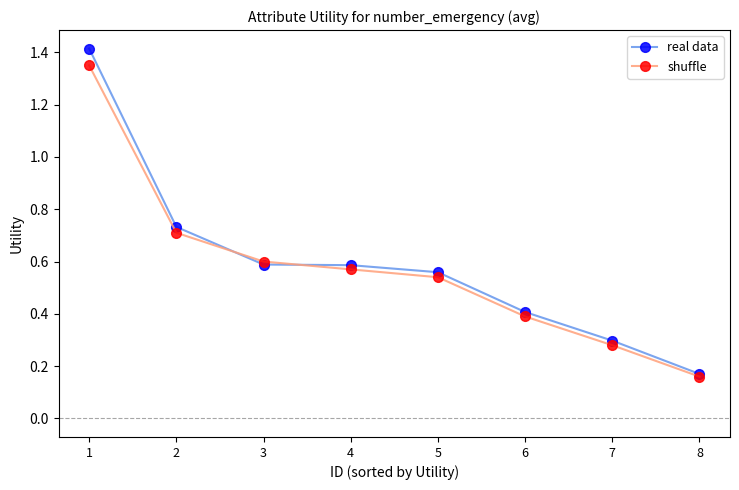

Count the shuffle values in the range 0 to 1.

7